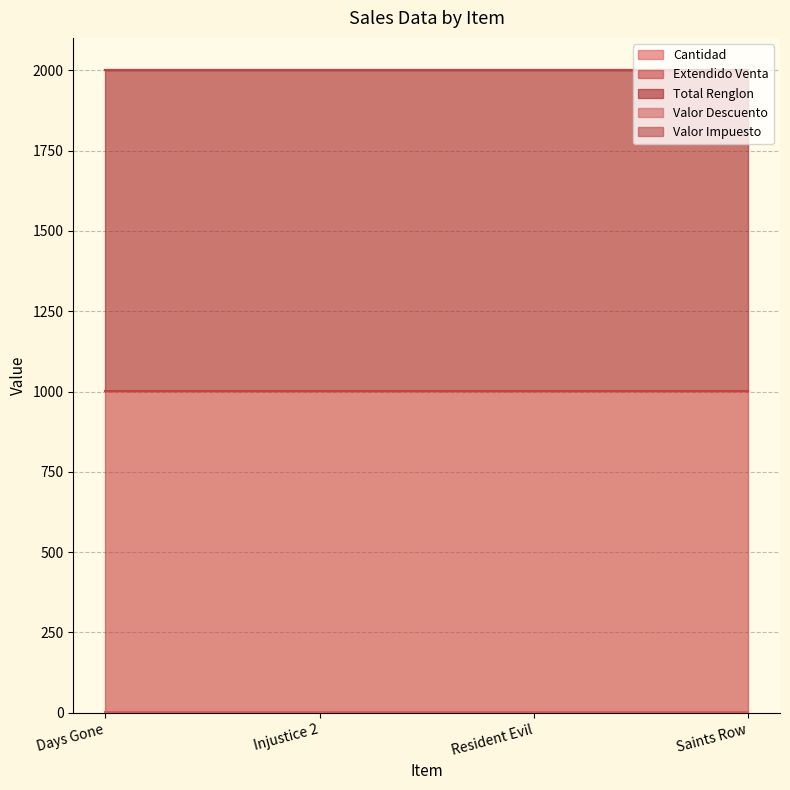

Is it true that Valor Descuento equals 0 at Saints Row?

True